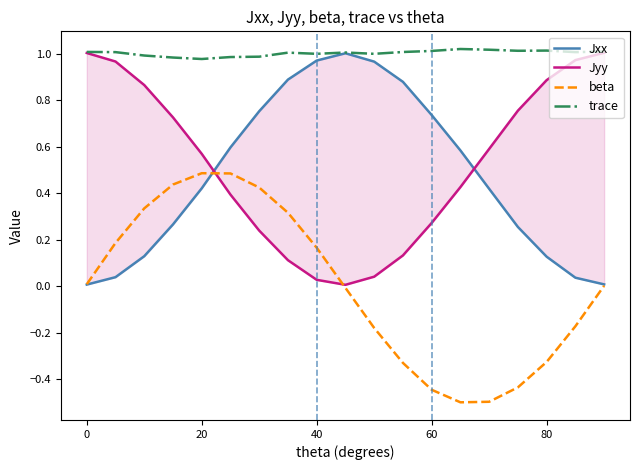

True or false: Jyy has more than 1 interior local peaks.

False